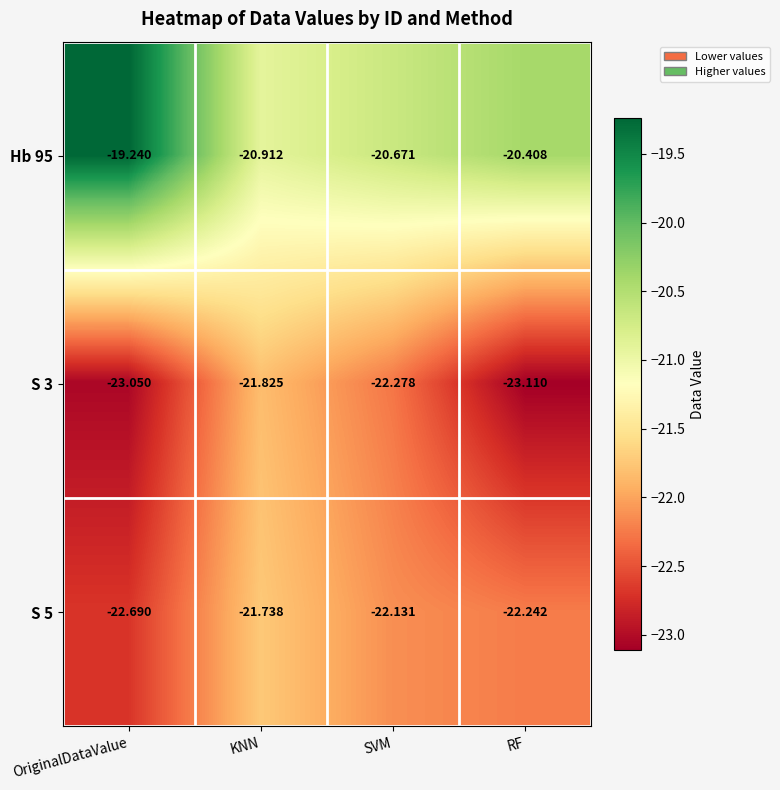

At which category is the sum across all series the highest?

KNN